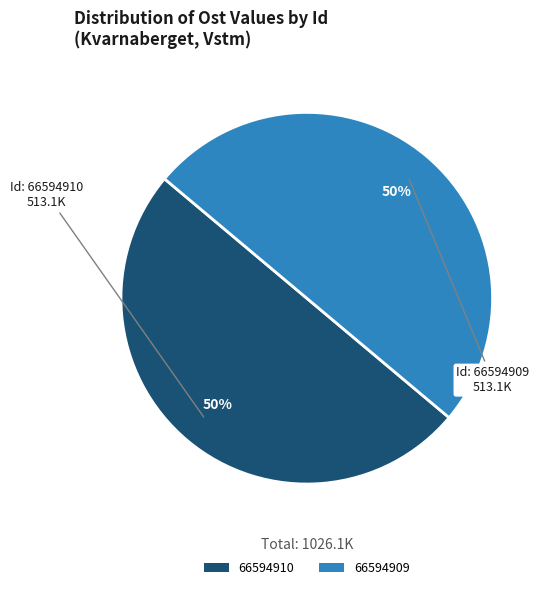

To the nearest percent, what is the average slice percentage?

50%